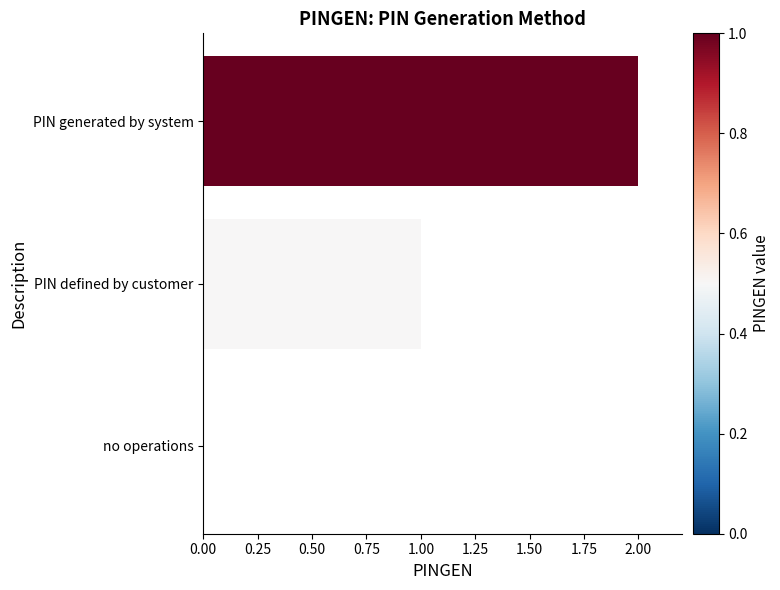

What is the change in value from no operations to PIN defined by customer?

+1